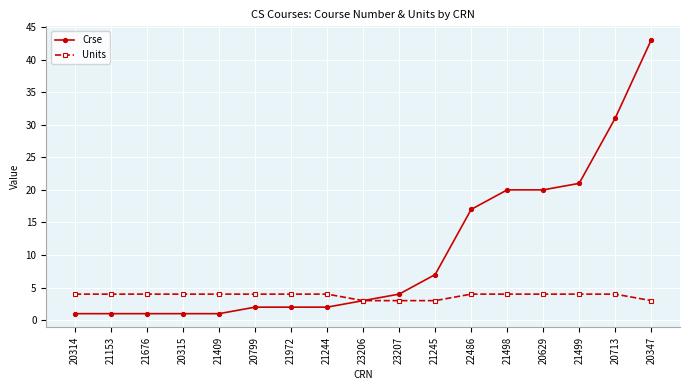

Rank the series by their average value, from highest to lowest.

Crse, Units